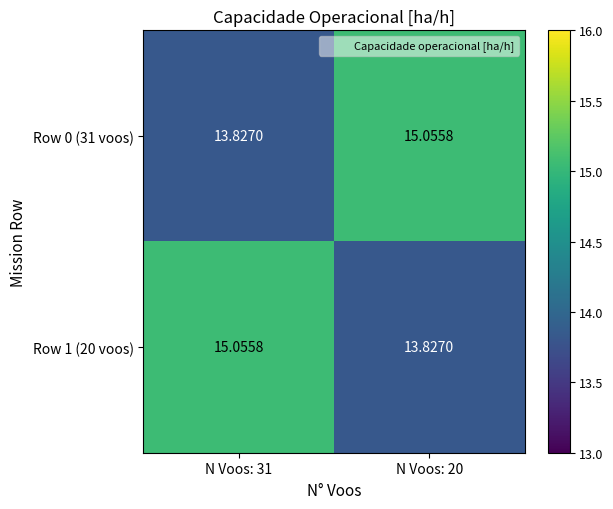

What is the total value across all series at N Voos: 31?

28.9